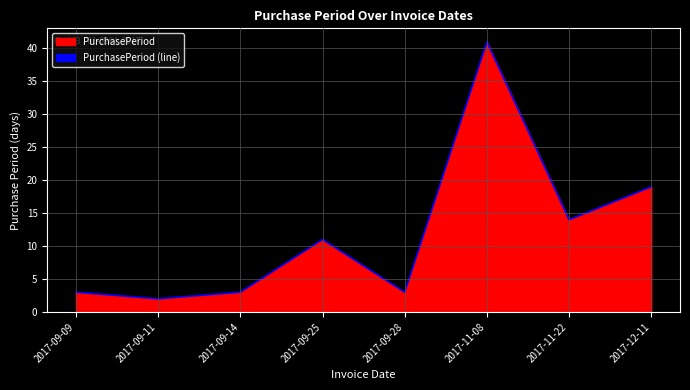

Which has a higher value, 2017-09-11 or 2017-09-28?

2017-09-28